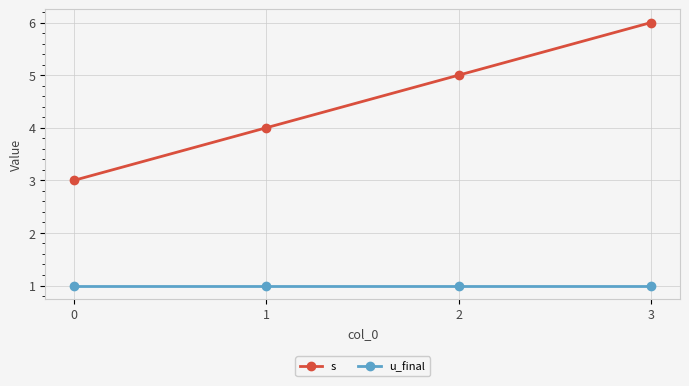

Reading left to right, list all the values displayed in this chart.

s: 3	4	5	6
u_final: 1	1	1	1